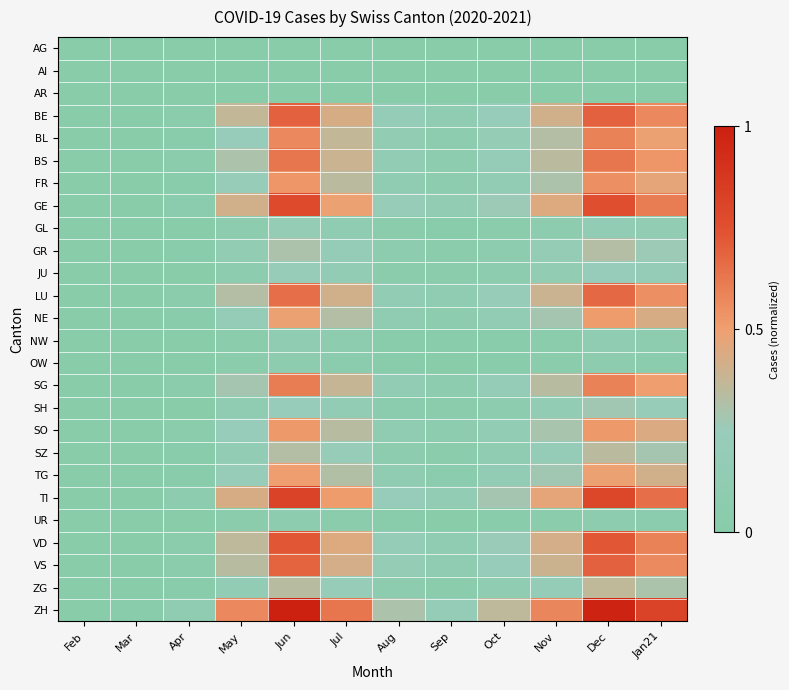

Which series has the widest spread of values?

ZH